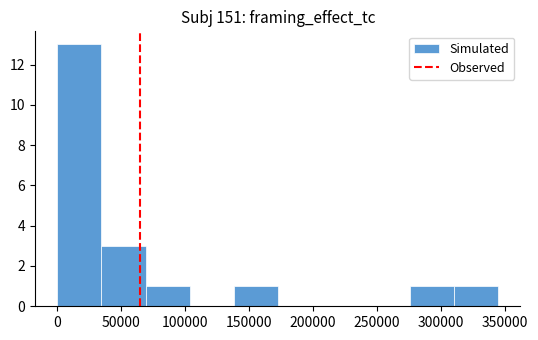

Reading left to right, transcribe this chart: for each bar, give the range it covers on the x-axis and its height. Neither the bar edges nor the heights are printed on the chart, so give them approximately, as read against the axes.

0 to 35000: 13
35000 to 70000: 3
70000 to 105000: 1
105000 to 140000: 0
140000 to 170000: 1
170000 to 205000: 0
205000 to 240000: 0
240000 to 275000: 0
275000 to 310000: 1
310000 to 345000: 1